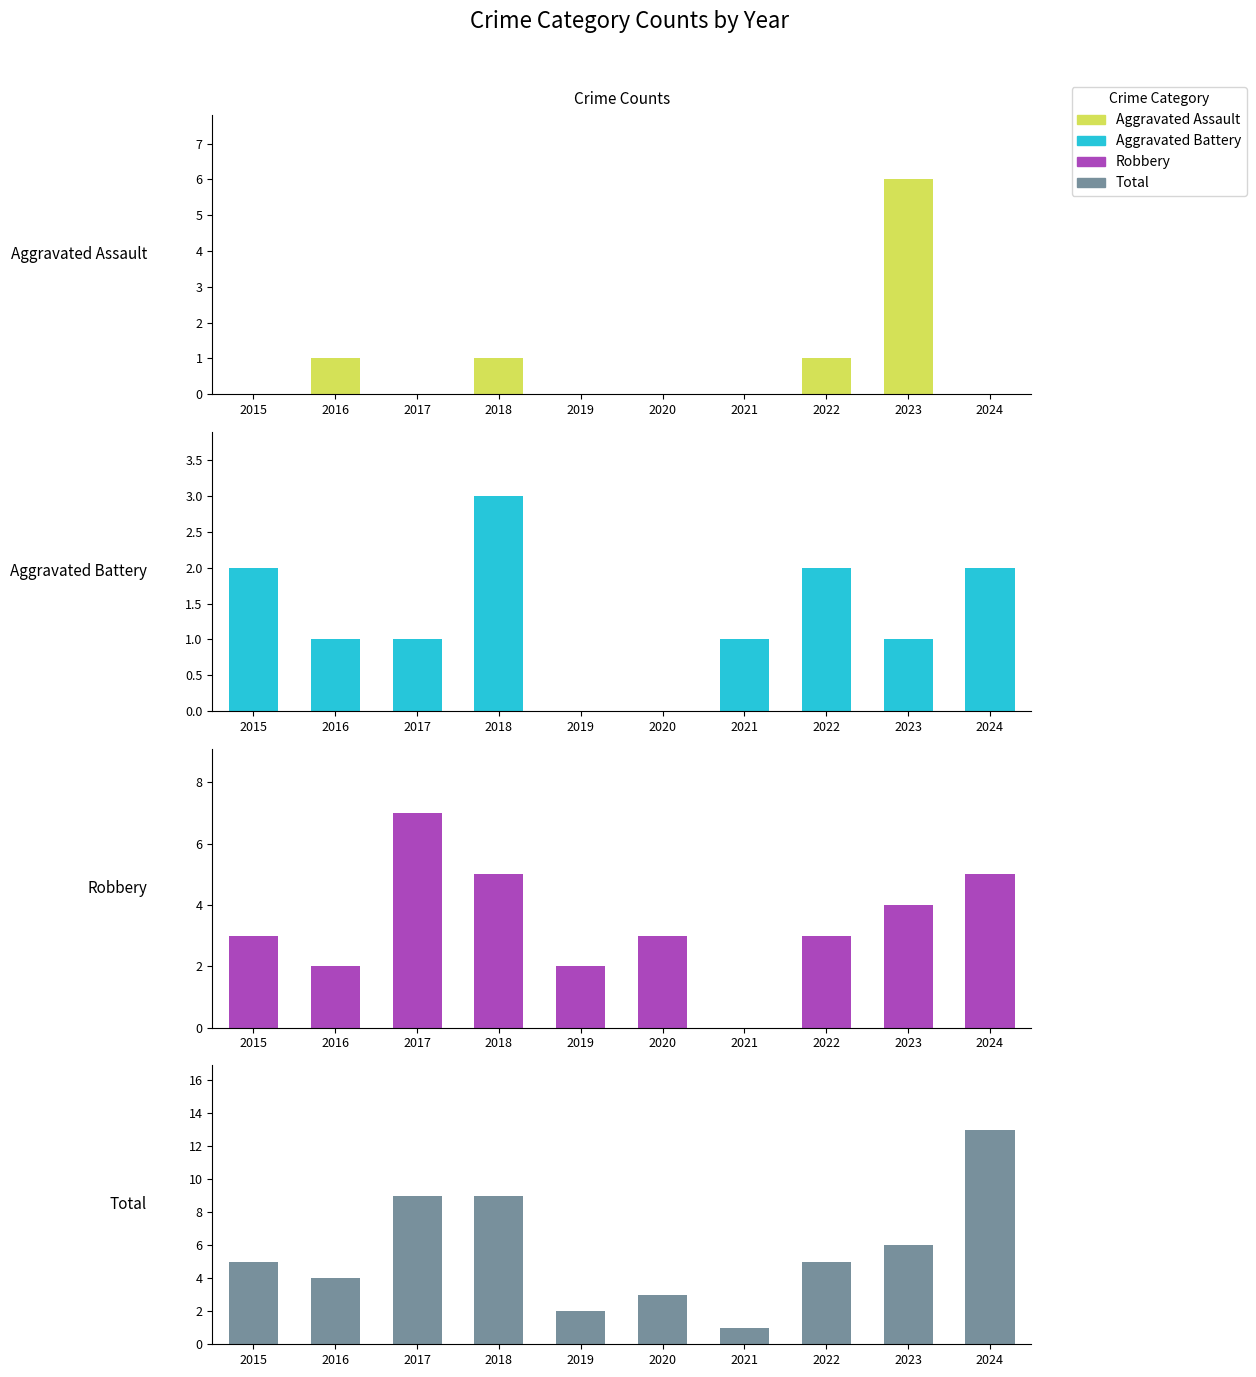

True or false: Total has a value of 5 at 2015.

True